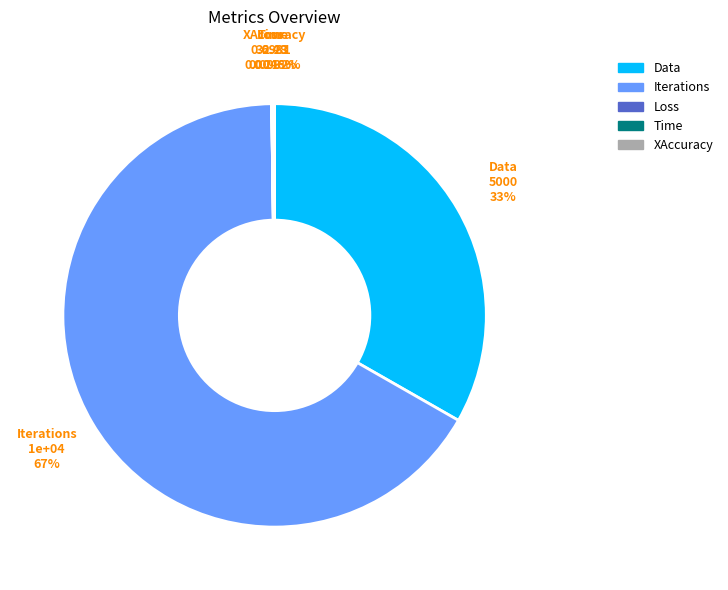

What is the largest slice in the pie chart?

Iterations